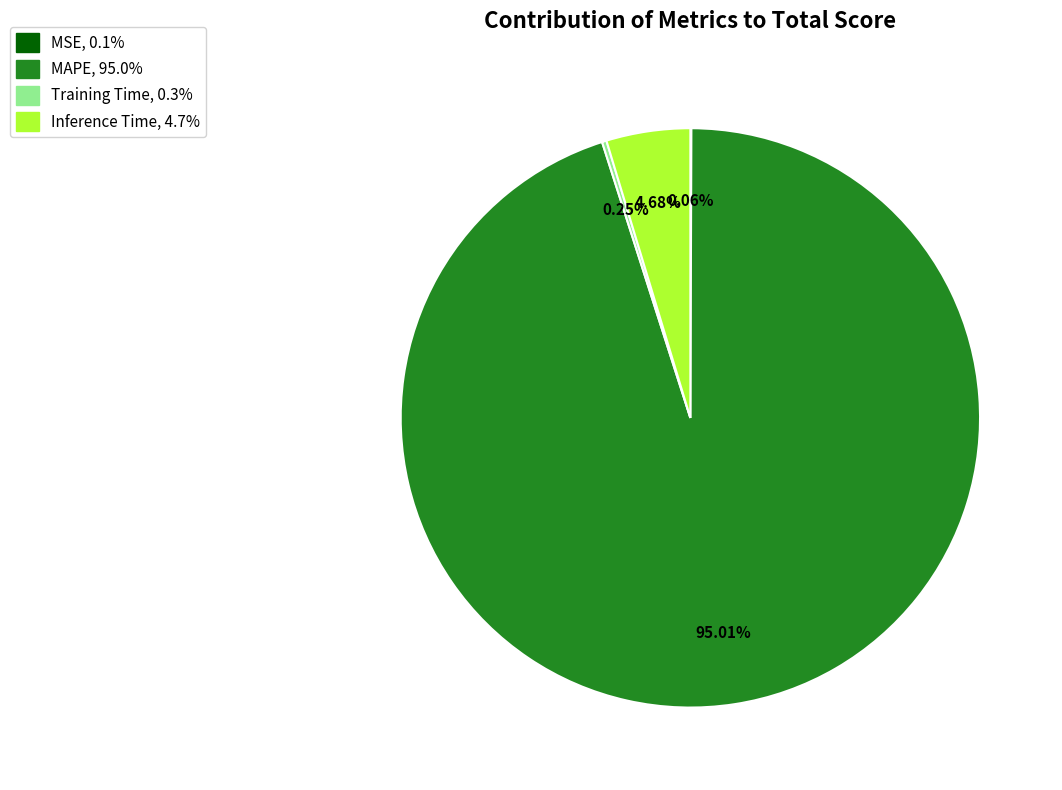

To the nearest percent, what is the difference between the largest and smallest slice percentages?

95%